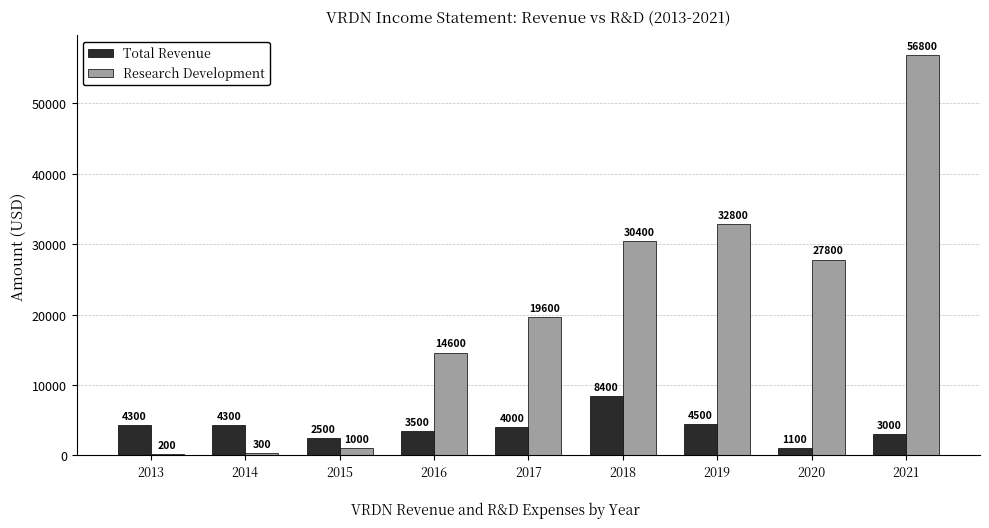

Is it true that Total Revenue equals 4300 at 2014?

True